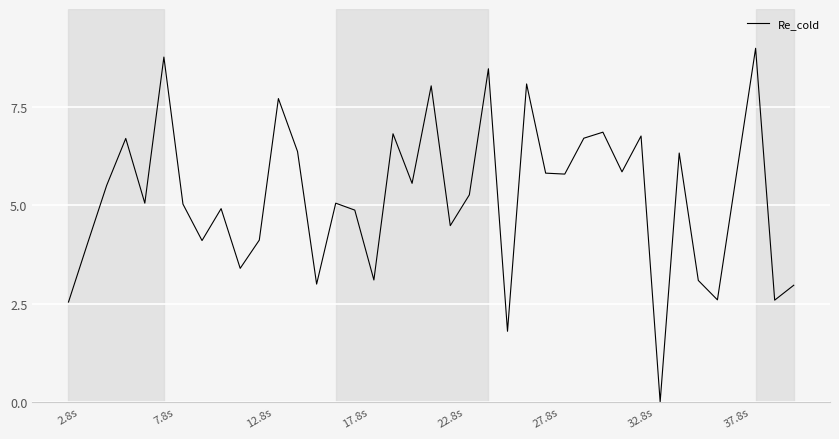

True or false: the data has more than 1 interior local peaks.

True